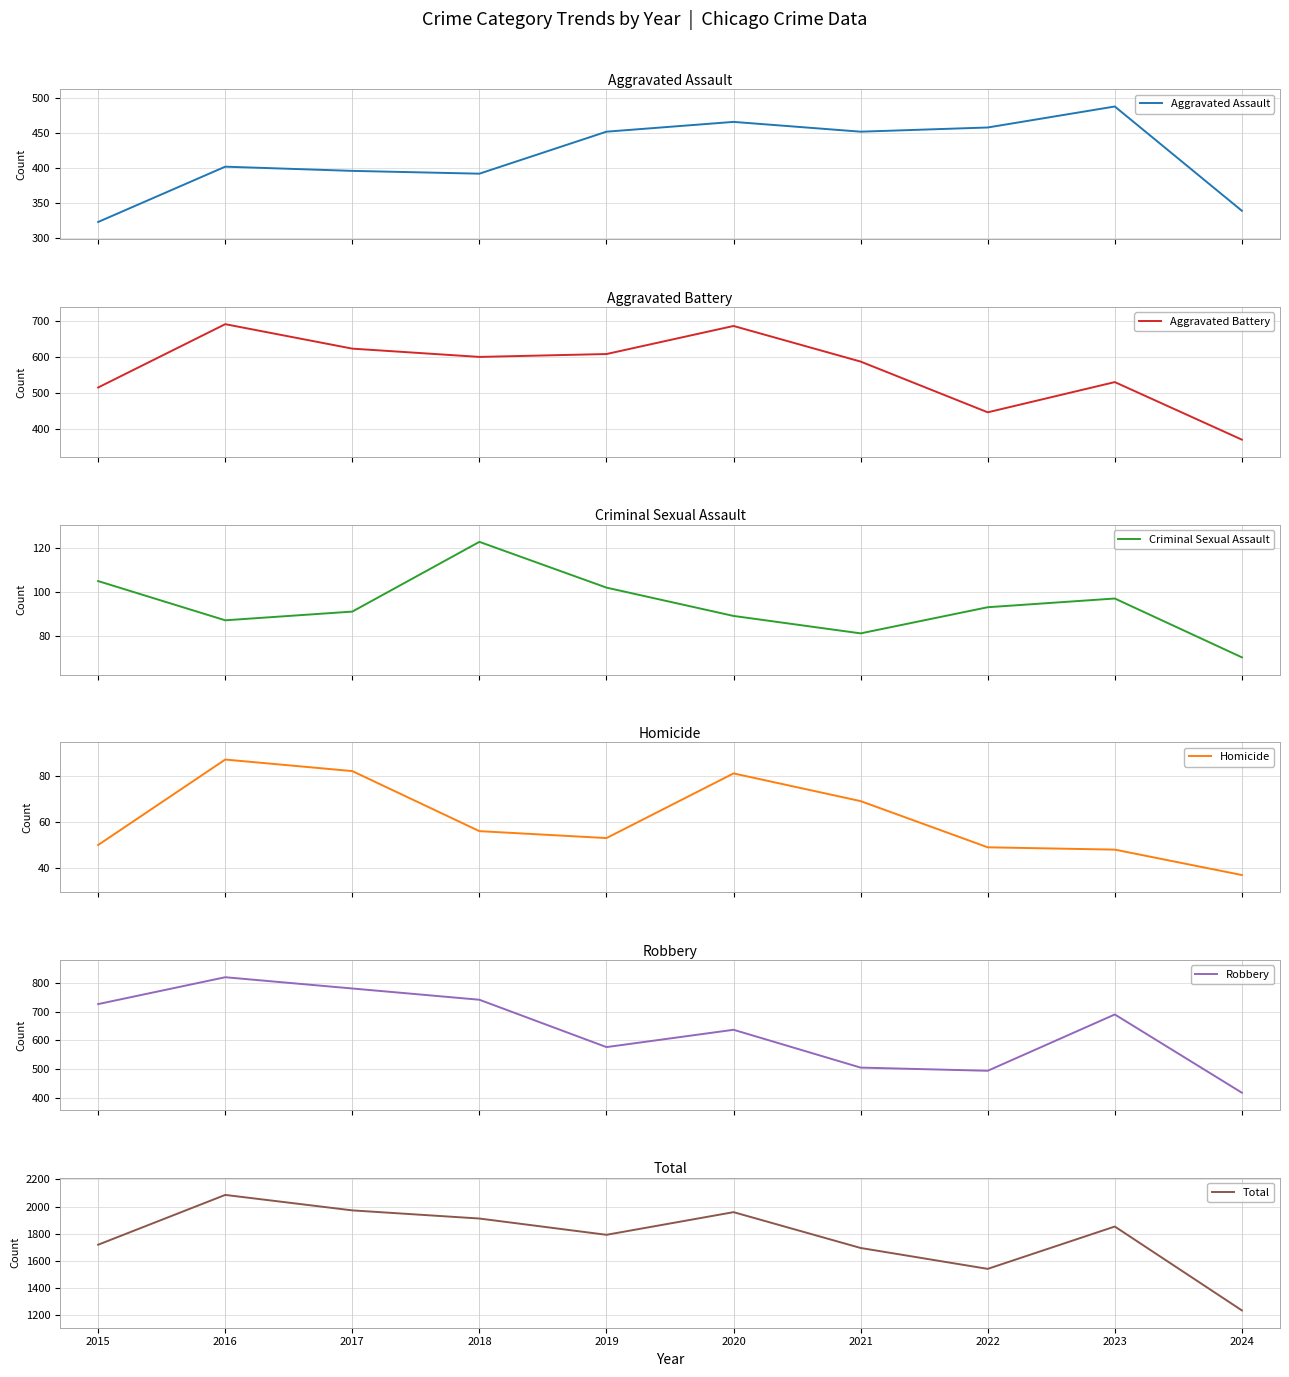

At how many categories does at least one series exceed 226?

10